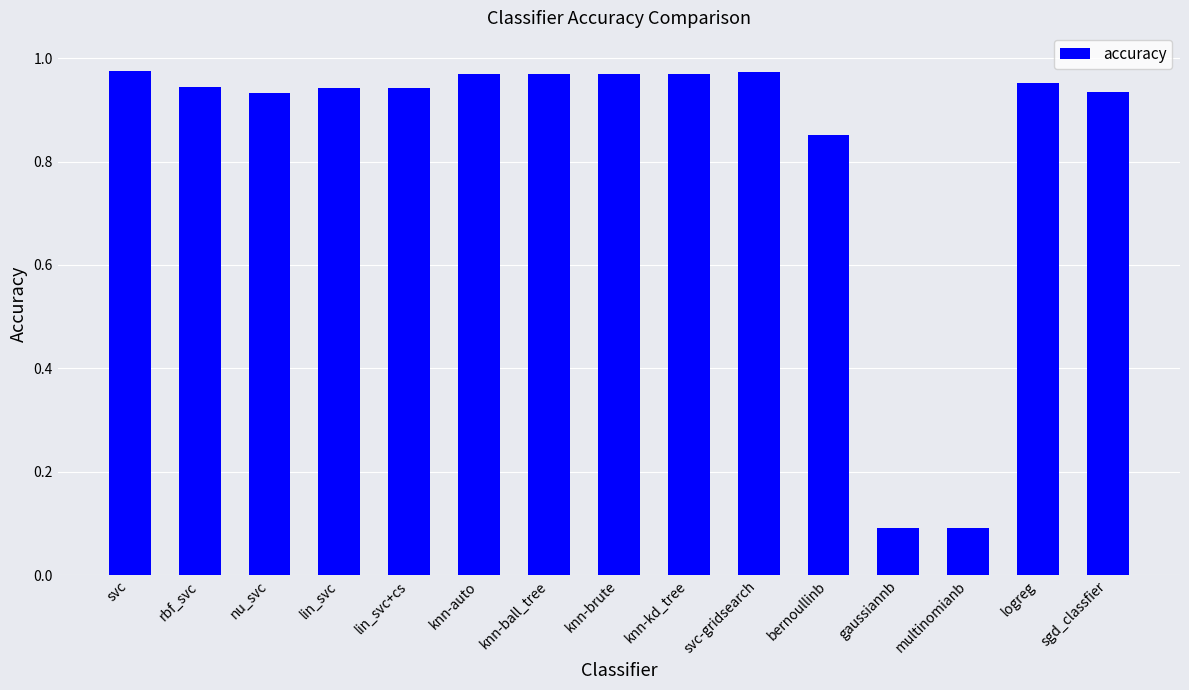

What is the average value?

0.8